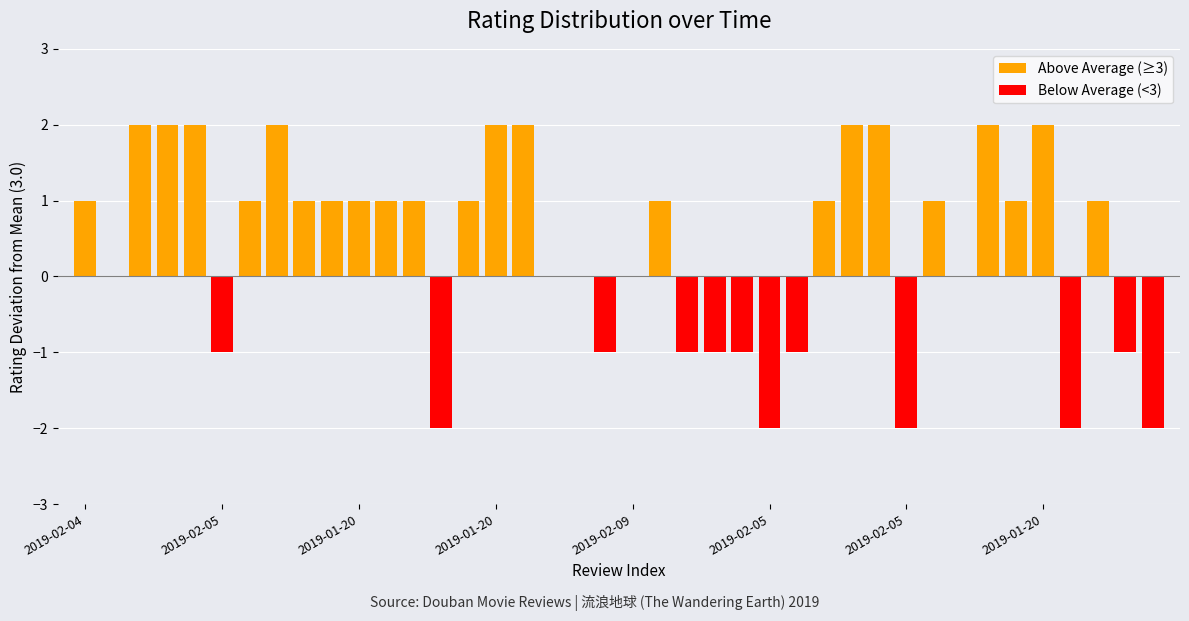

True or false: Below Average (<3) has a value of 0 at 2019-01-20.

True